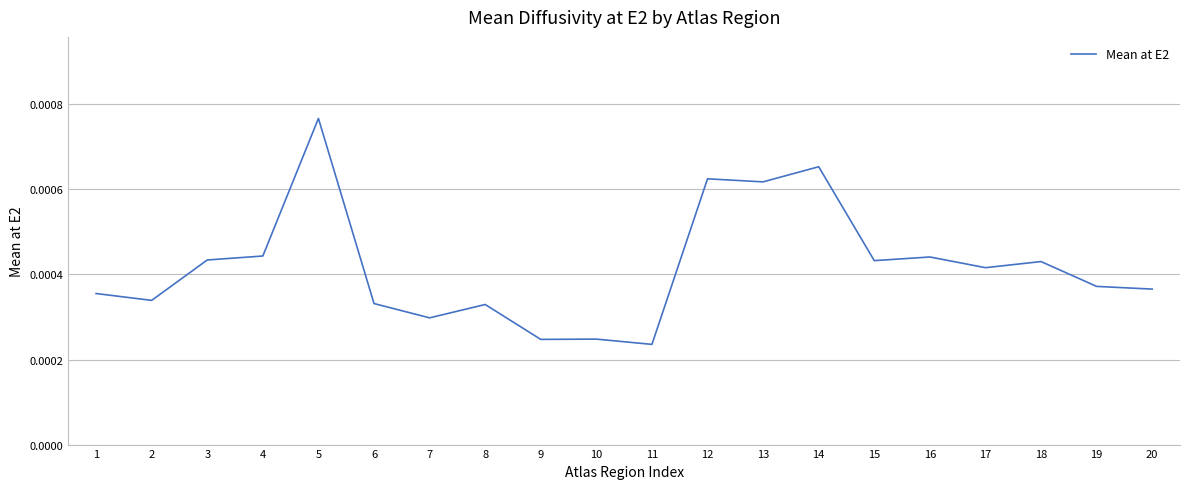

Which label corresponds to the largest value in the chart?

5